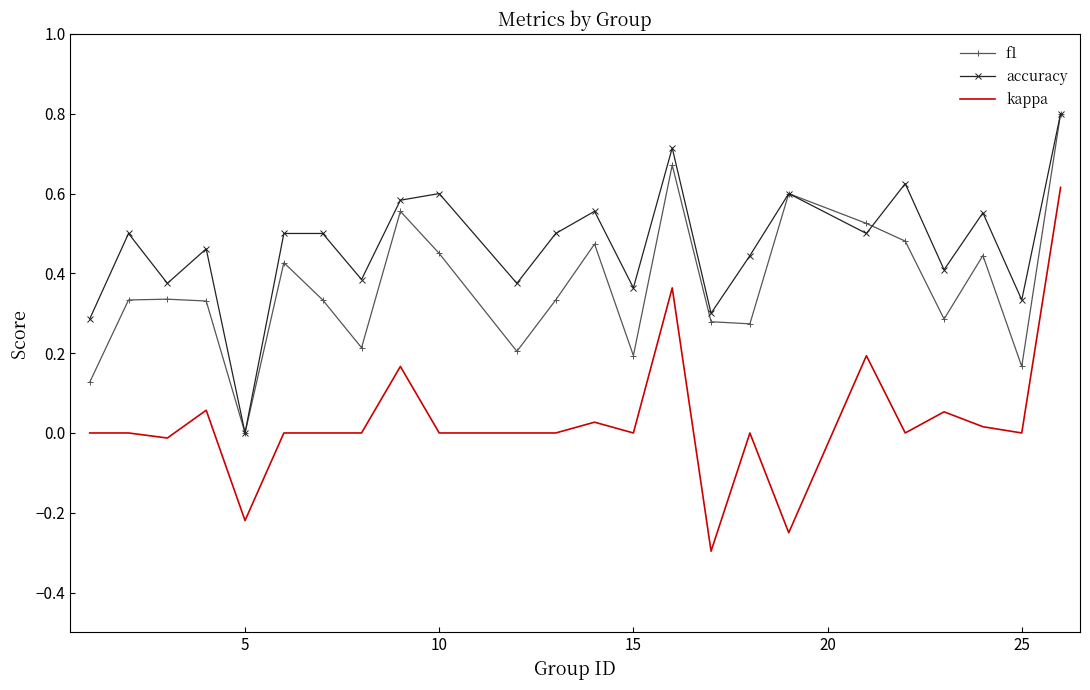

What is the difference between the maximum and second lowest values in the kappa series?

0.9